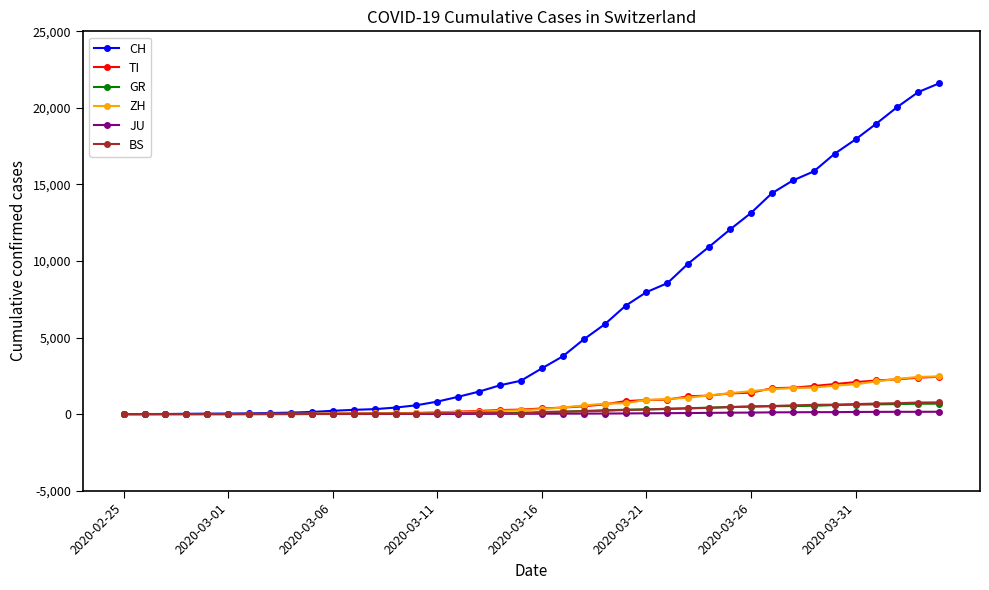

Which series has the largest range (max minus min)?

CH